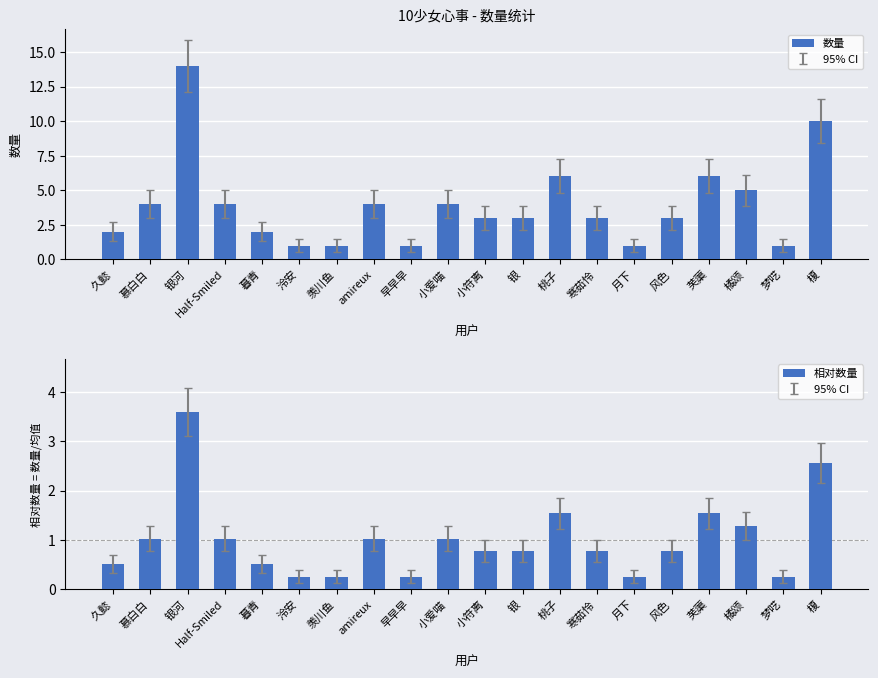

What is the greatest value displayed?

14.0